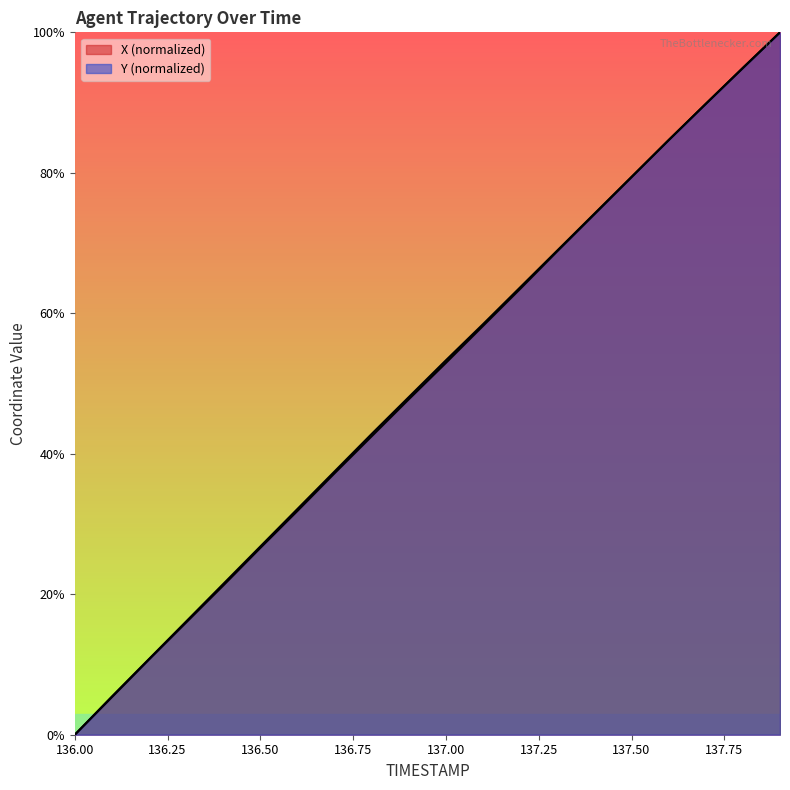

What is the difference between the highest and lowest values at 136.4?

0.2